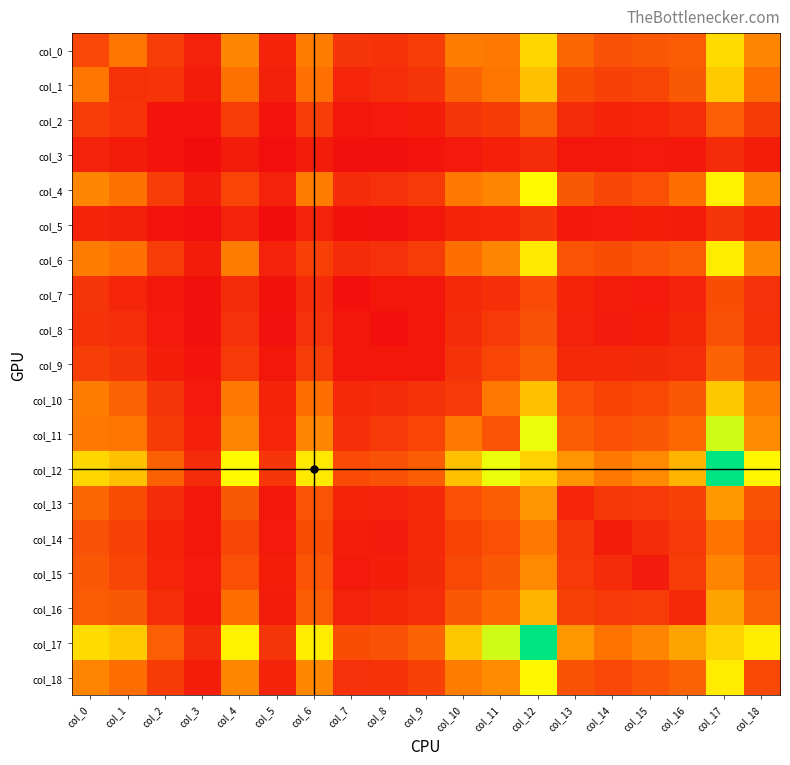

At col_6, list the series in order from smallest to largest.

col_3, col_5, col_7, col_8, col_2, col_9, col_6, col_14, col_13, col_15, col_16, col_10, col_1, col_0, col_4, col_11, col_18, col_12, col_17